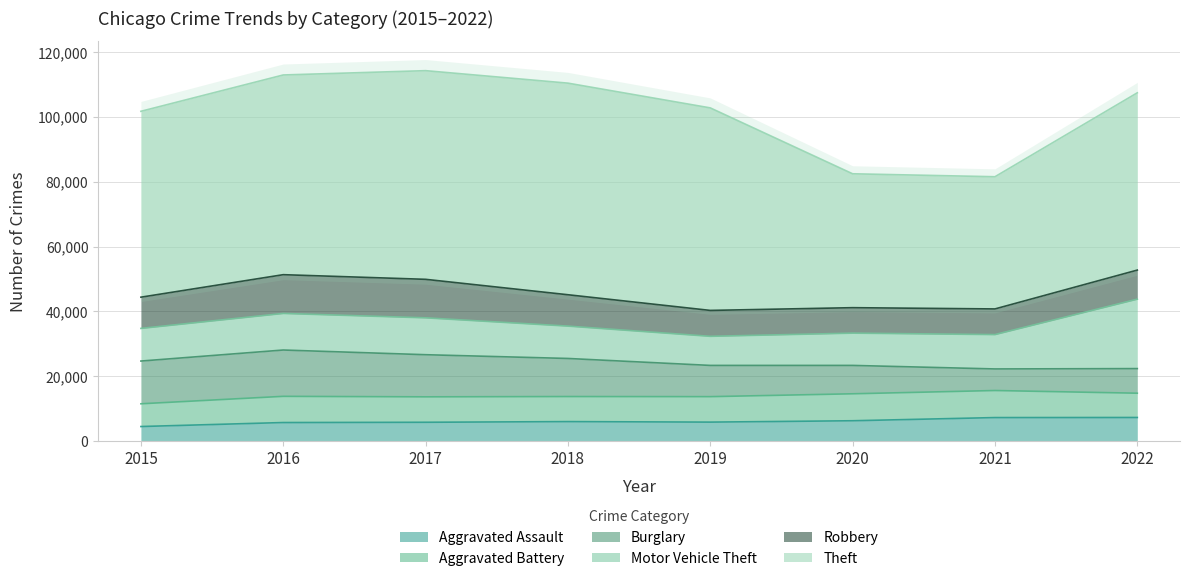

The value of Burglary at 2019 is 9639. True or false?

True